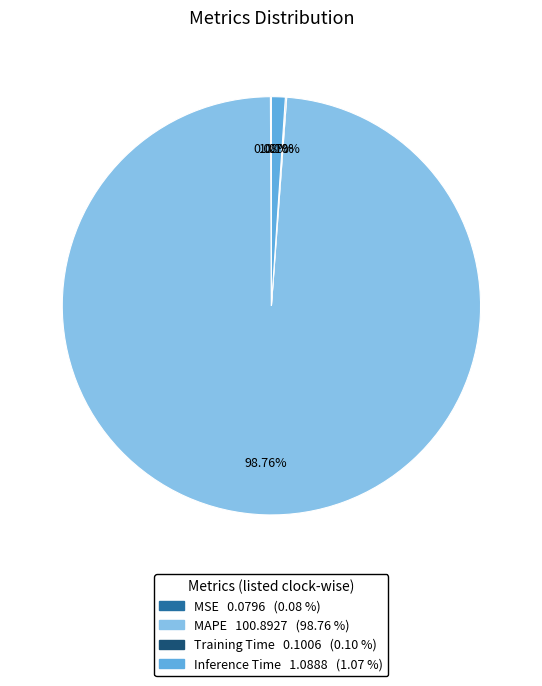

Does any single category account for the majority?

Yes